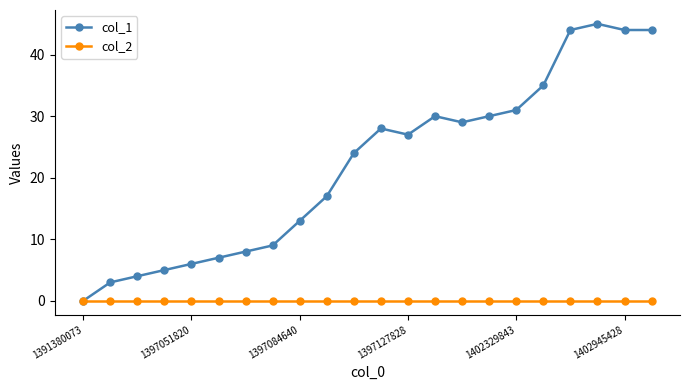

True or false: col_1 has more than 2 interior local peaks.

True